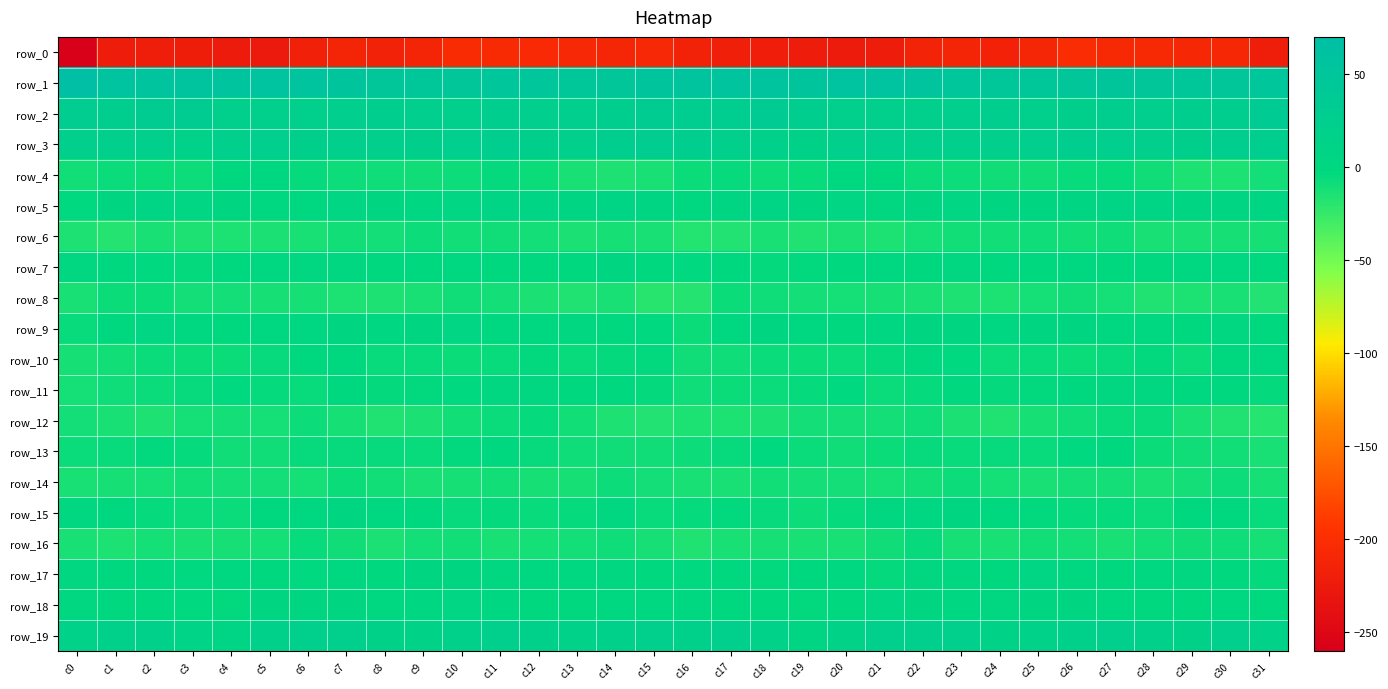

The row_3 series shows 27.3 at c3. True or false?

False